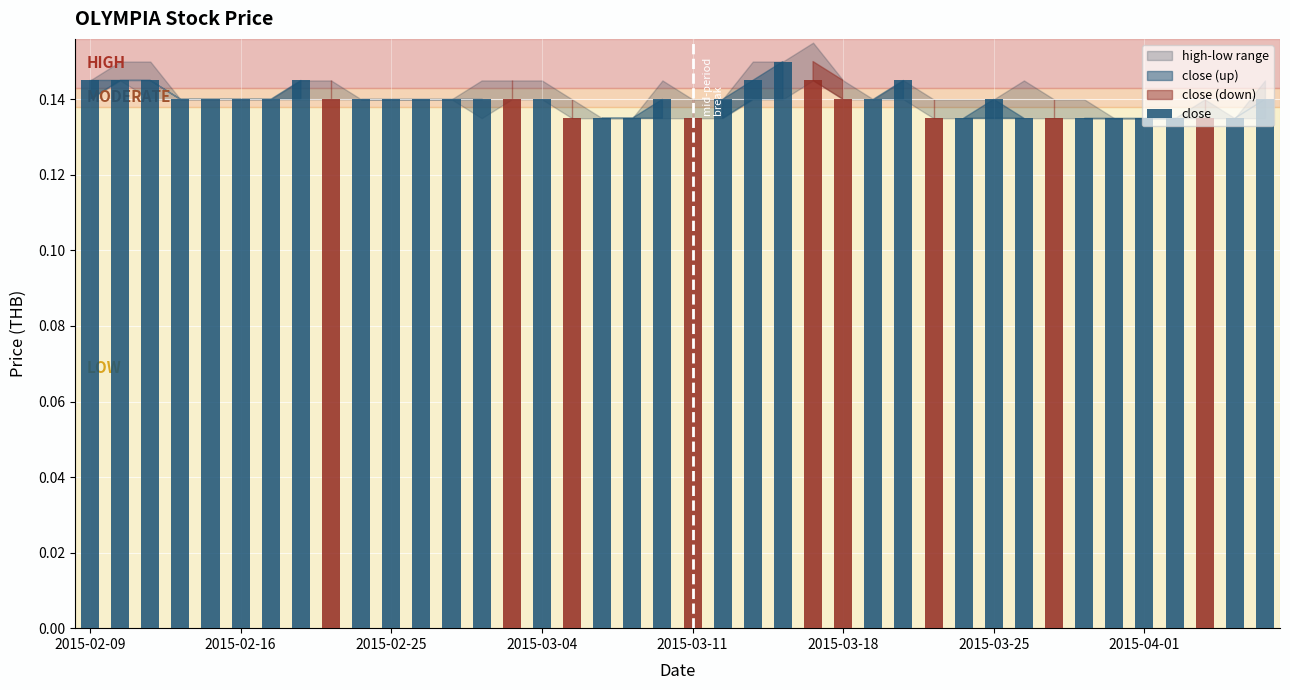

Count the values in the range 0 to 1.

40